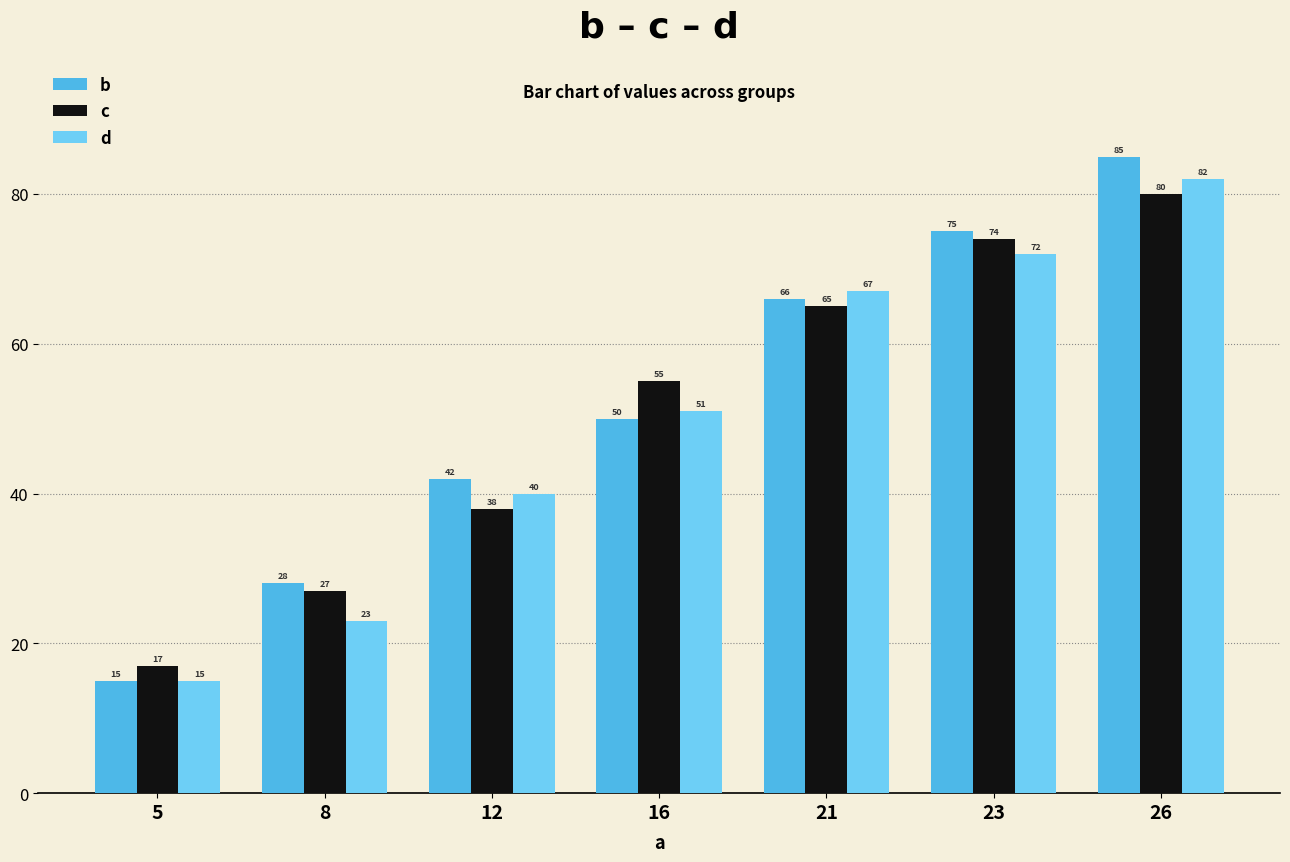

True or false: b has a value of 66 at 21.

True